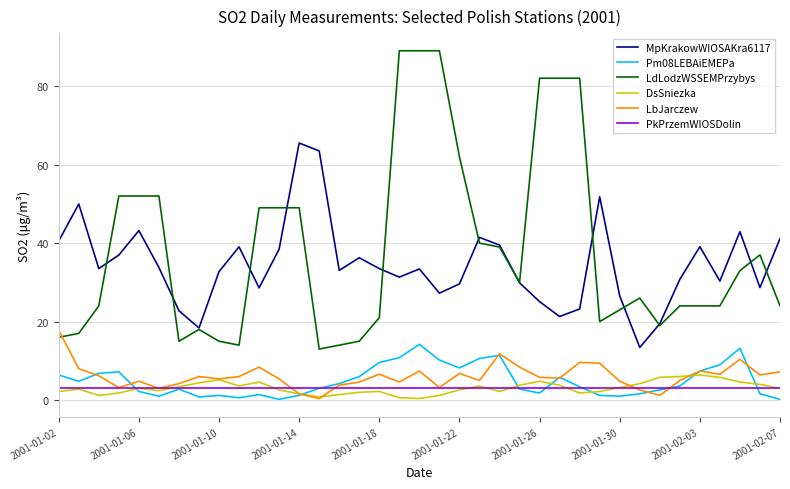

What is the maximum value for Pm08LEBAiEMEPa?

14.2